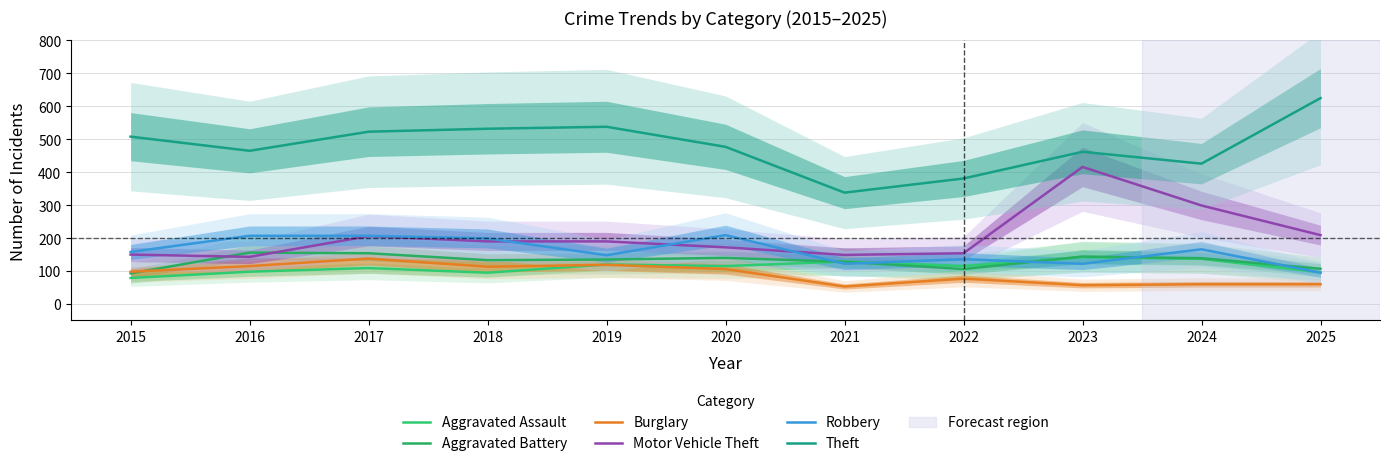

What is the value of the Motor Vehicle Theft point at the 10th from the left?

299